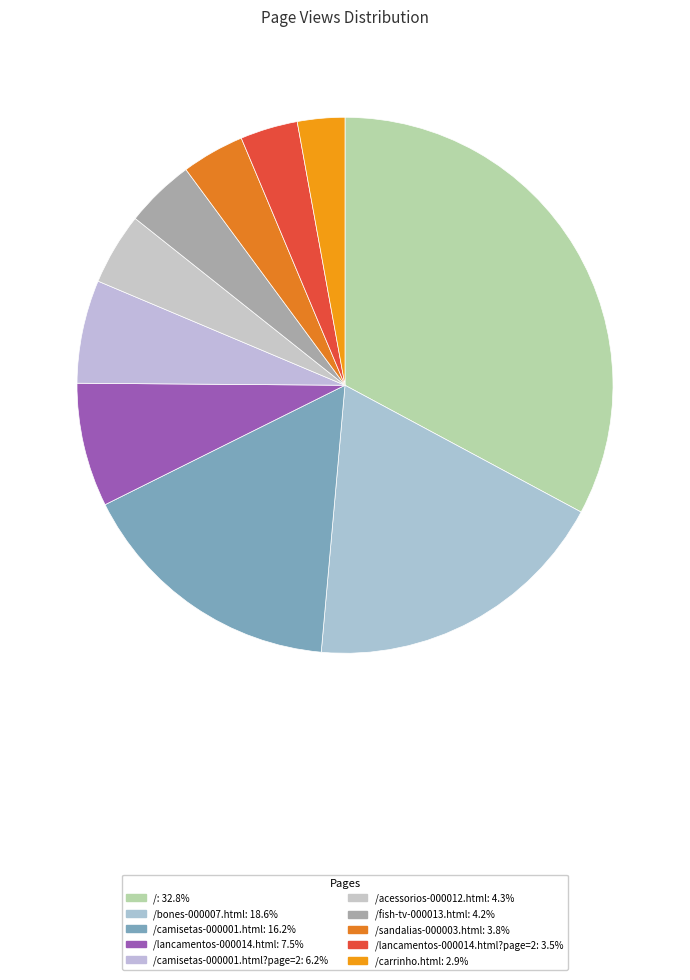

Rank the categories by value from highest to lowest.

/, /bones-000007.html, /camisetas-000001.html, /lancamentos-000014.html, /camisetas-000001.html?page=2, /acessorios-000012.html, /fish-tv-000013.html, /sandalias-000003.html, /lancamentos-000014.html?page=2, /carrinho.html